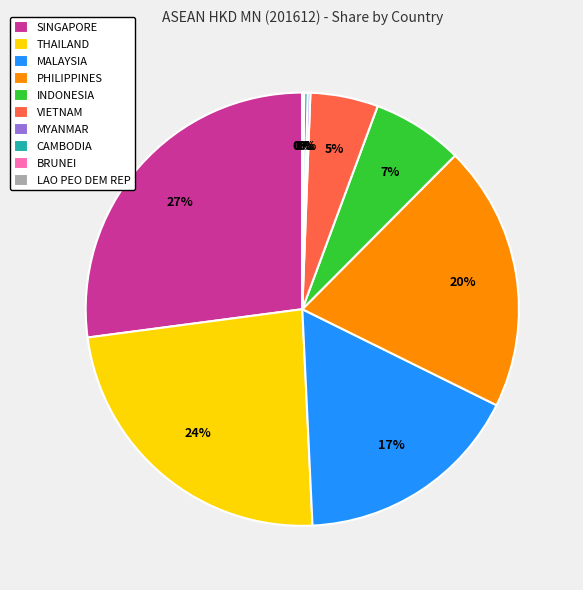

Which category has the biggest portion of the pie?

SINGAPORE